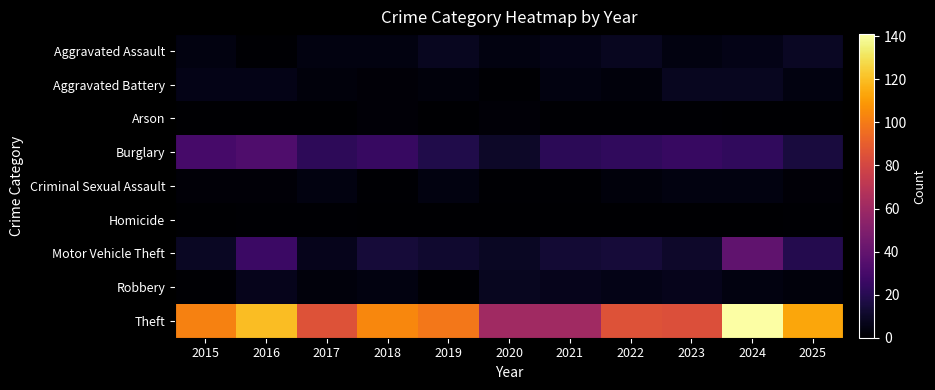

At how many categories does at least one series exceed 82?

9